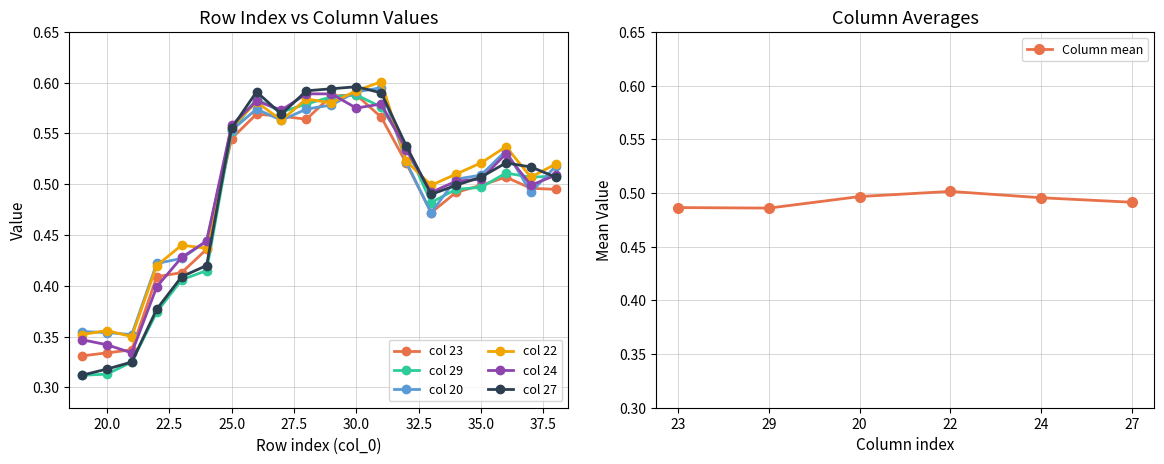

True or false: col 22 has more than 0 interior local peaks.

True